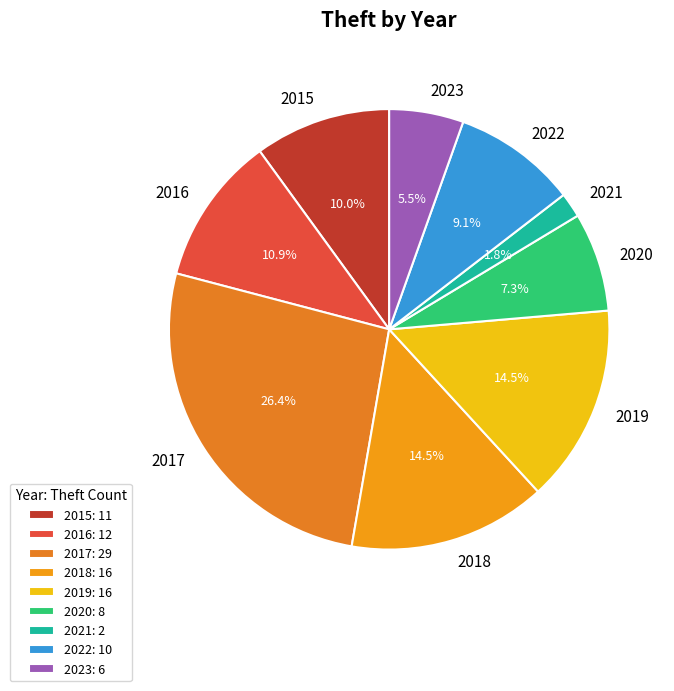

Which has a higher value, 2016 or 2022?

2016